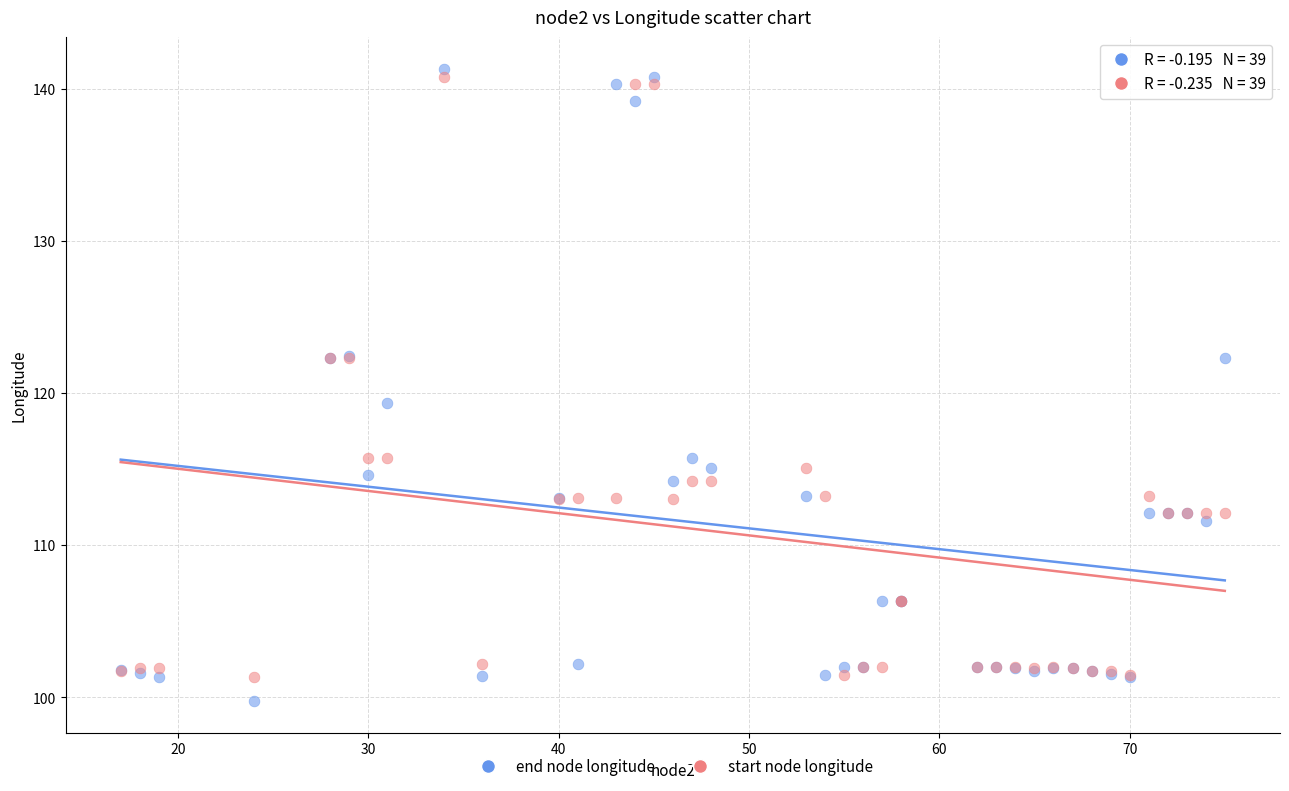

What is the X range (max minus min) for the scatter plot?

58.0